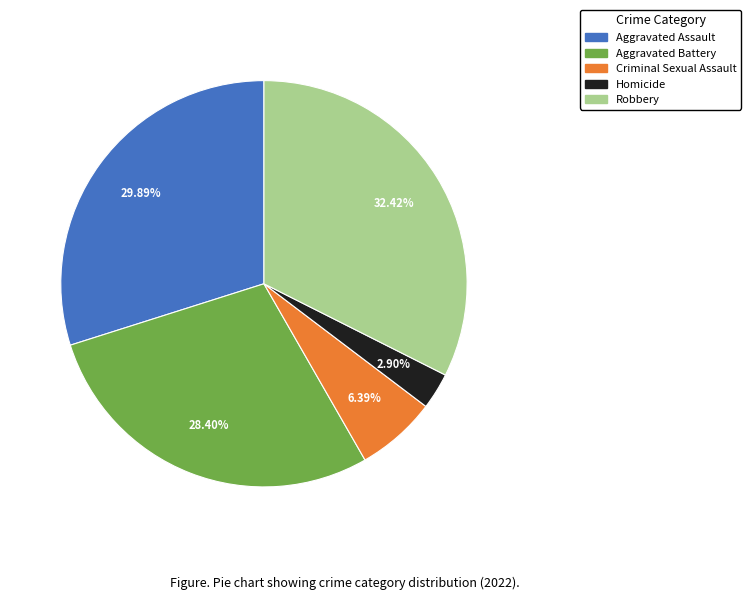

True or false: Criminal Sexual Assault accounts for 6% of the total.

True